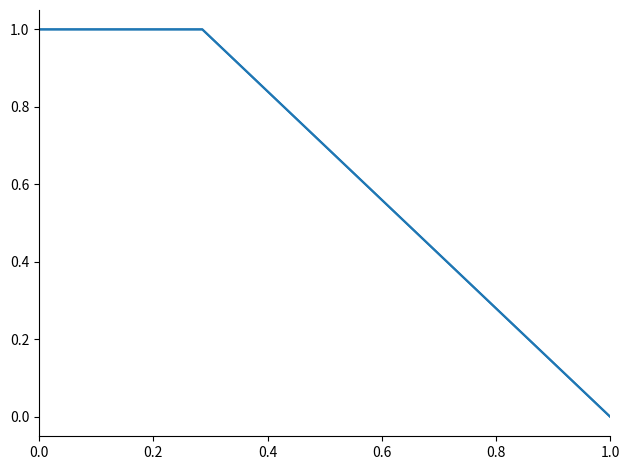

Does the chart have visible grid lines?

No